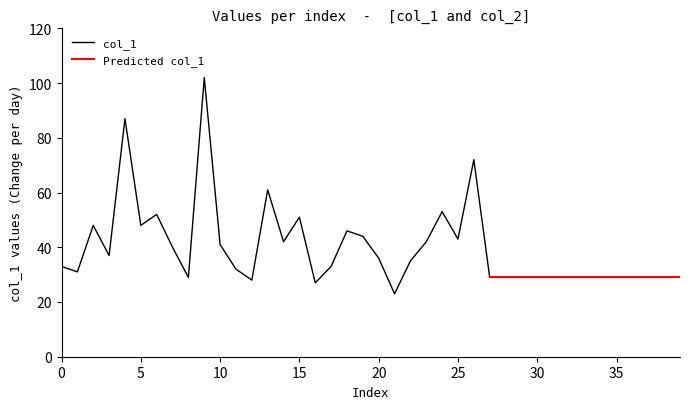

What value does the data have at 13, to the nearest 10?

60